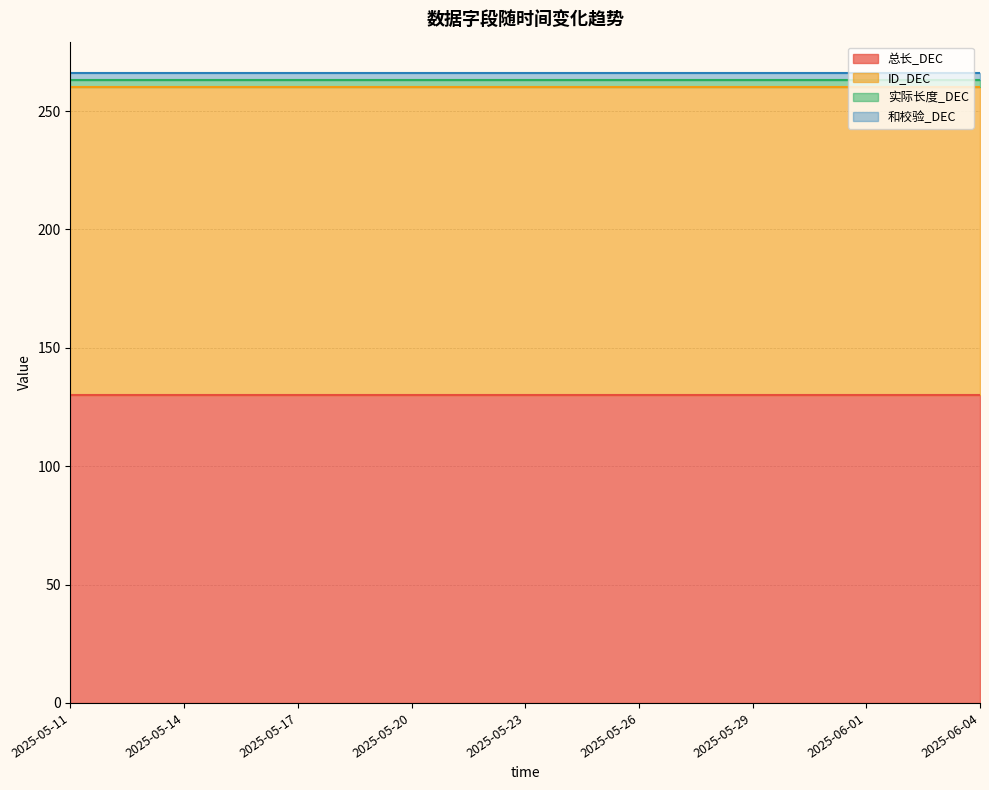

What are all the series names shown in the legend?

总长_DEC, ID_DEC, 实际长度_DEC, 和校验_DEC